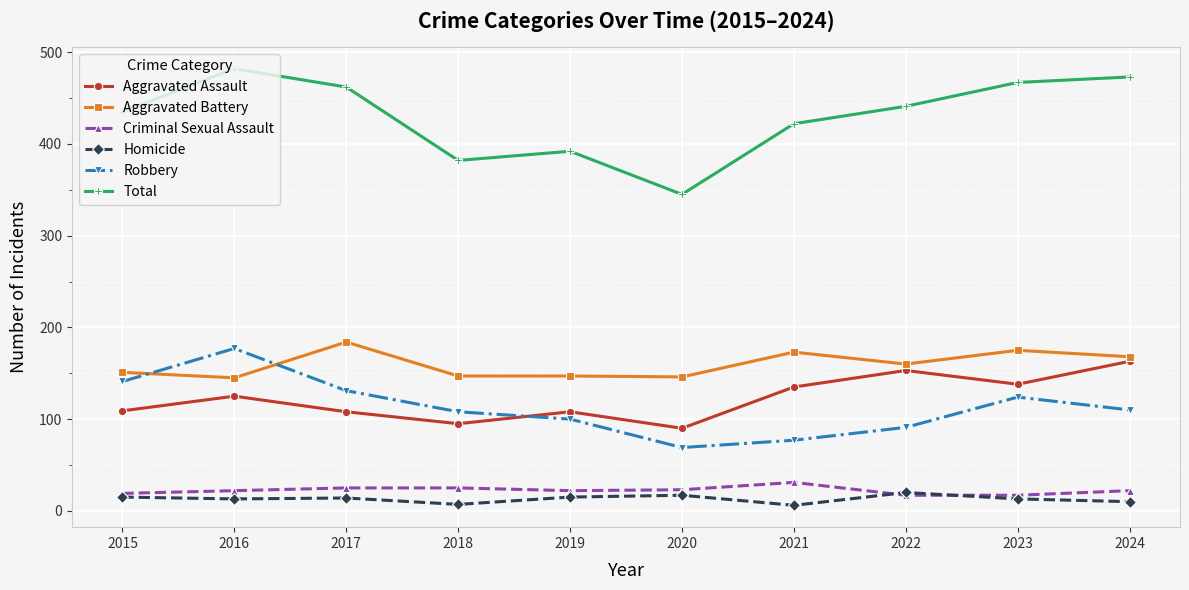

How many data points in Robbery are less than 110?

5